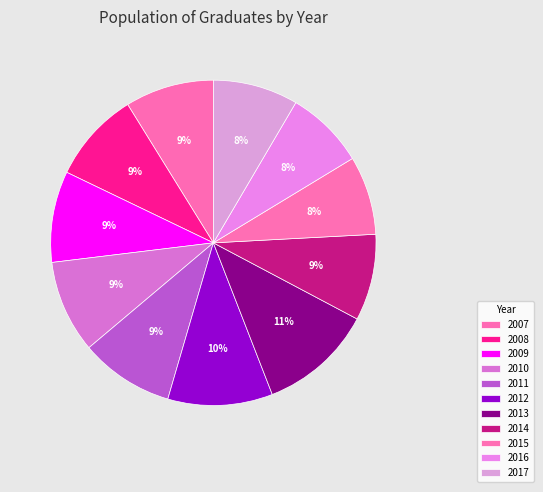

Is it true that 2016 is 1% of the pie?

False